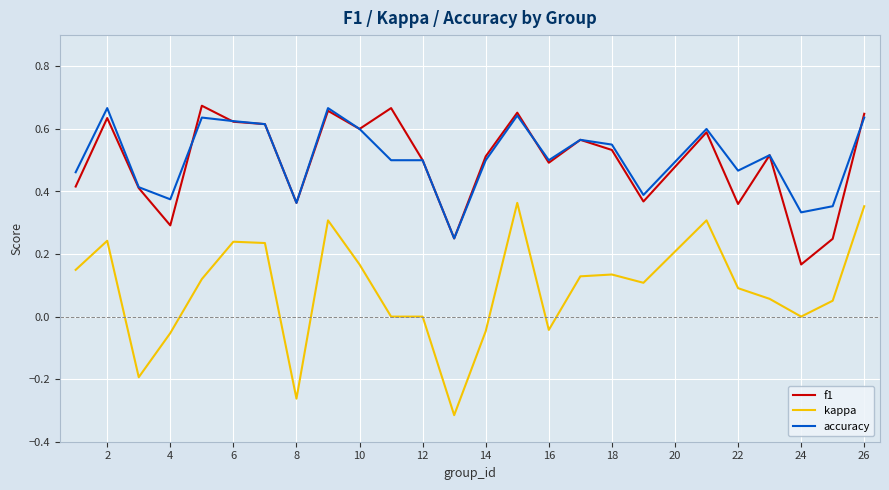

What are all the series names shown in the legend?

f1, kappa, accuracy